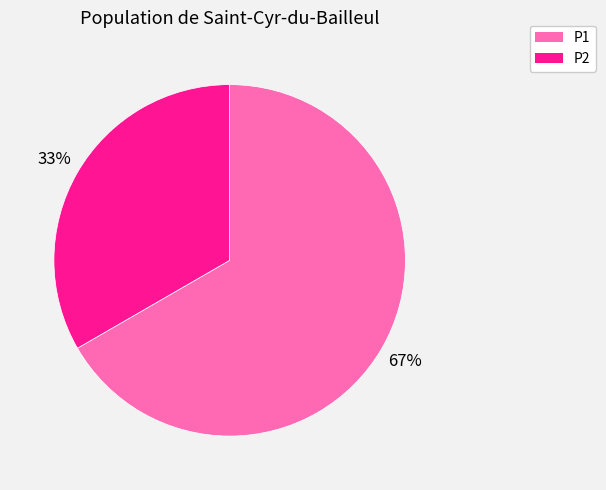

To the nearest percent, what is the combined percentage of P1 and P2?

100%